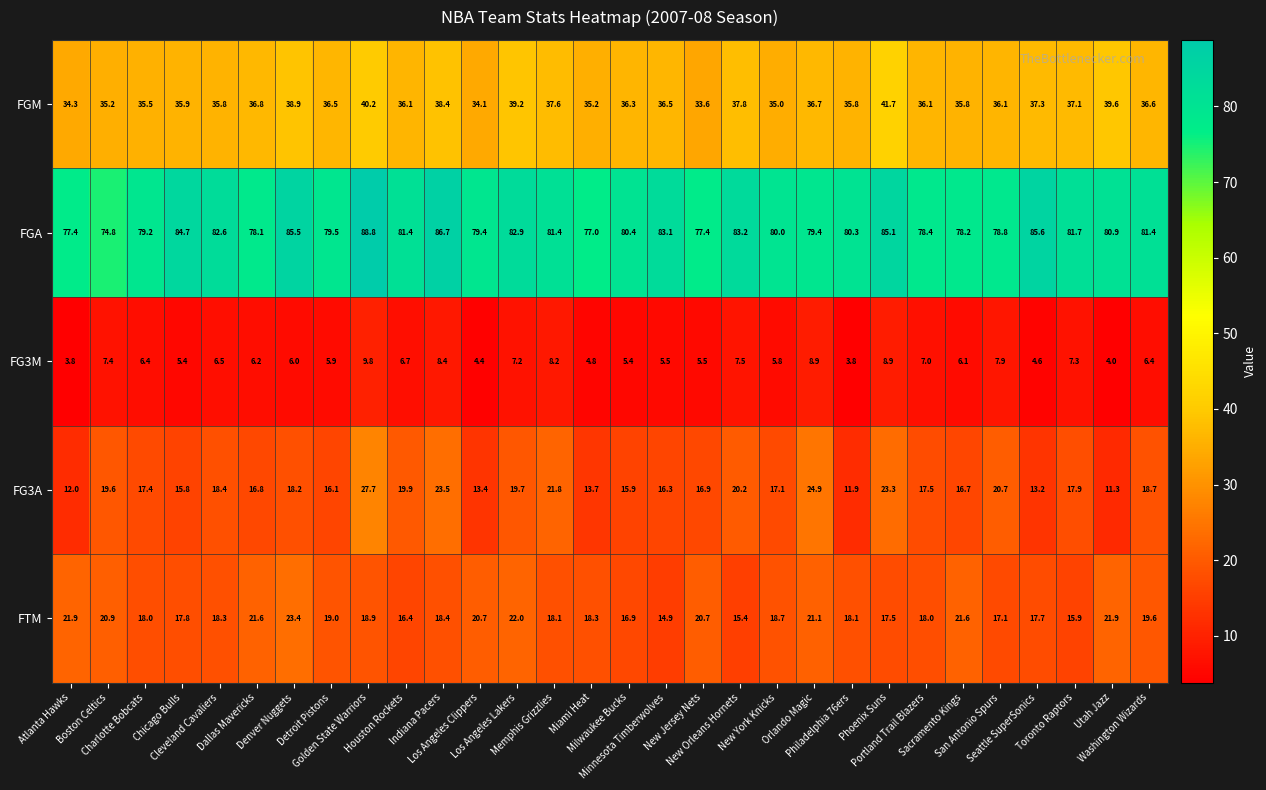

What is the minimum value shown in the chart?

3.8